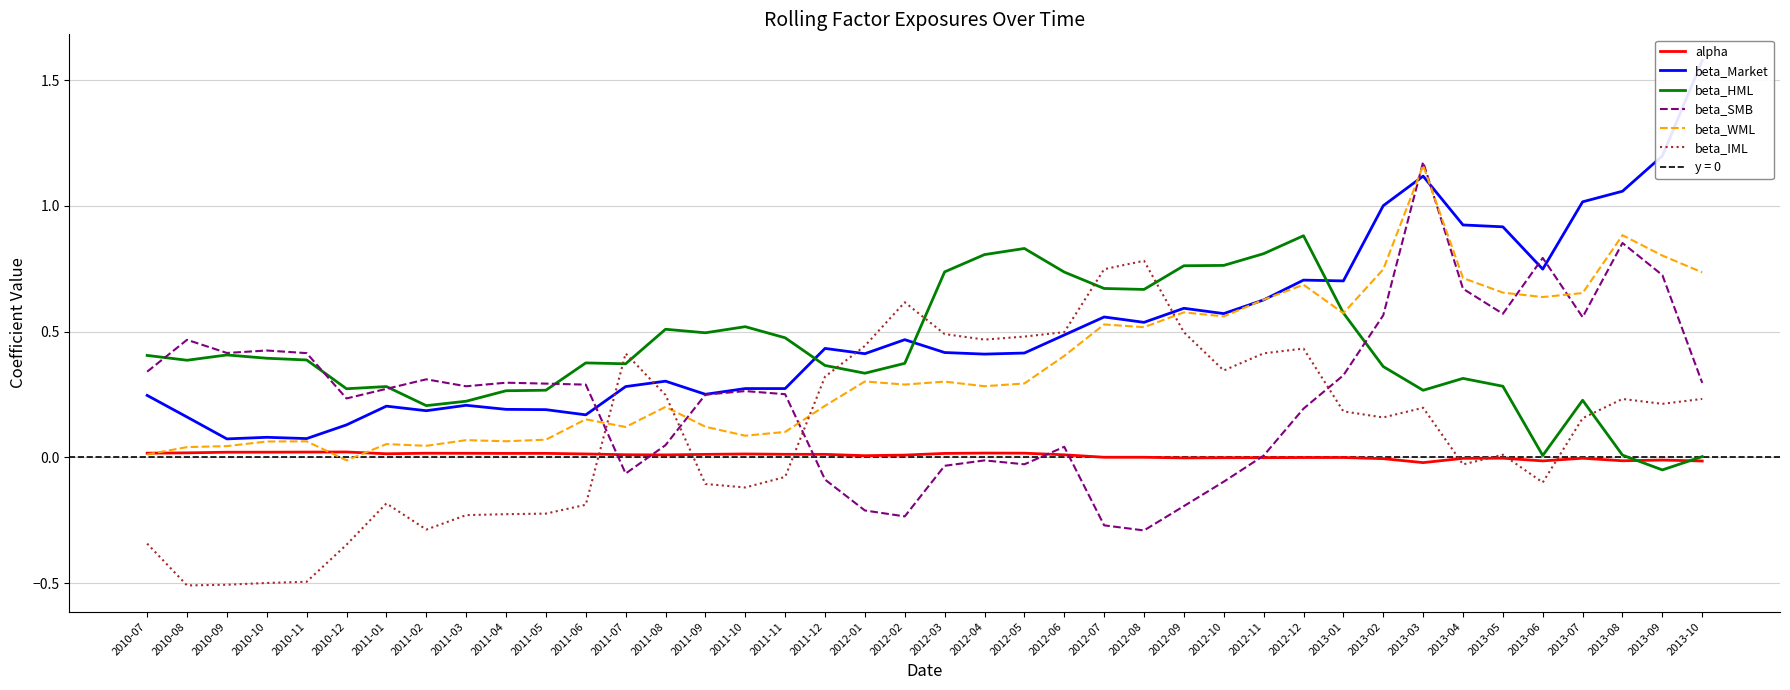

Is it true that alpha equals 0.0 at 2011-06?

True